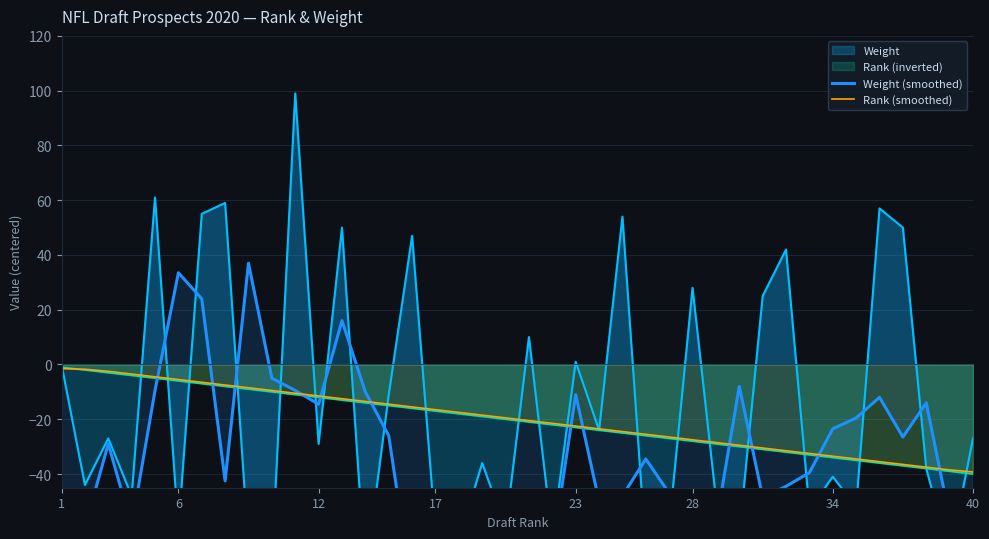

What is the lowest value of the Rank (smoothed) series?

-39.2